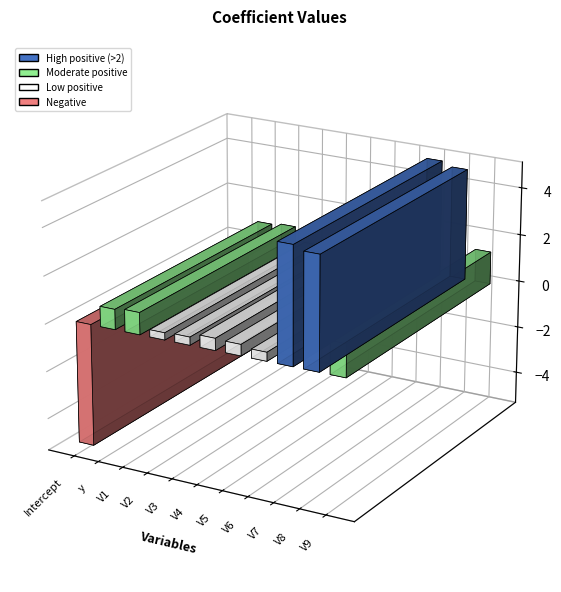

Reading left to right, extract all data points from this chart.

-5.1	0.8	0.9	0.3	0.3	0.5	0.5	0.4	4.9	4.7	1.4